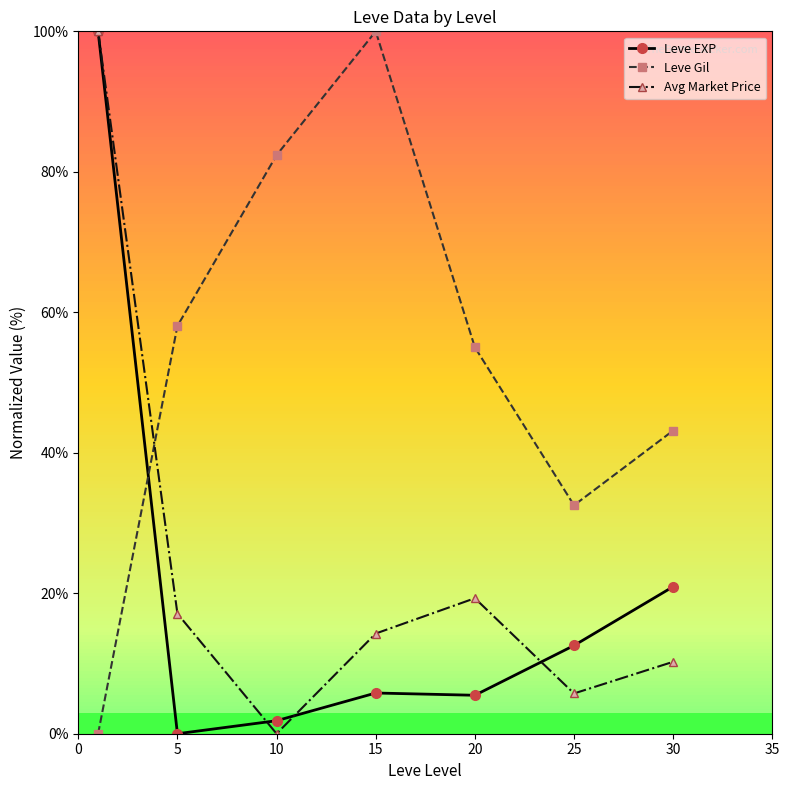

Count the number of categories in the chart.

7